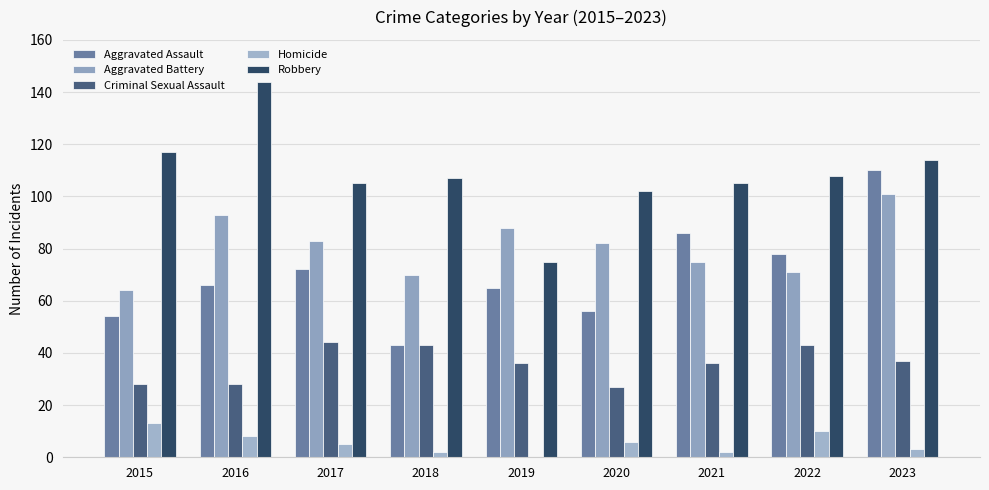

What is the average value of the Aggravated Battery series?

81